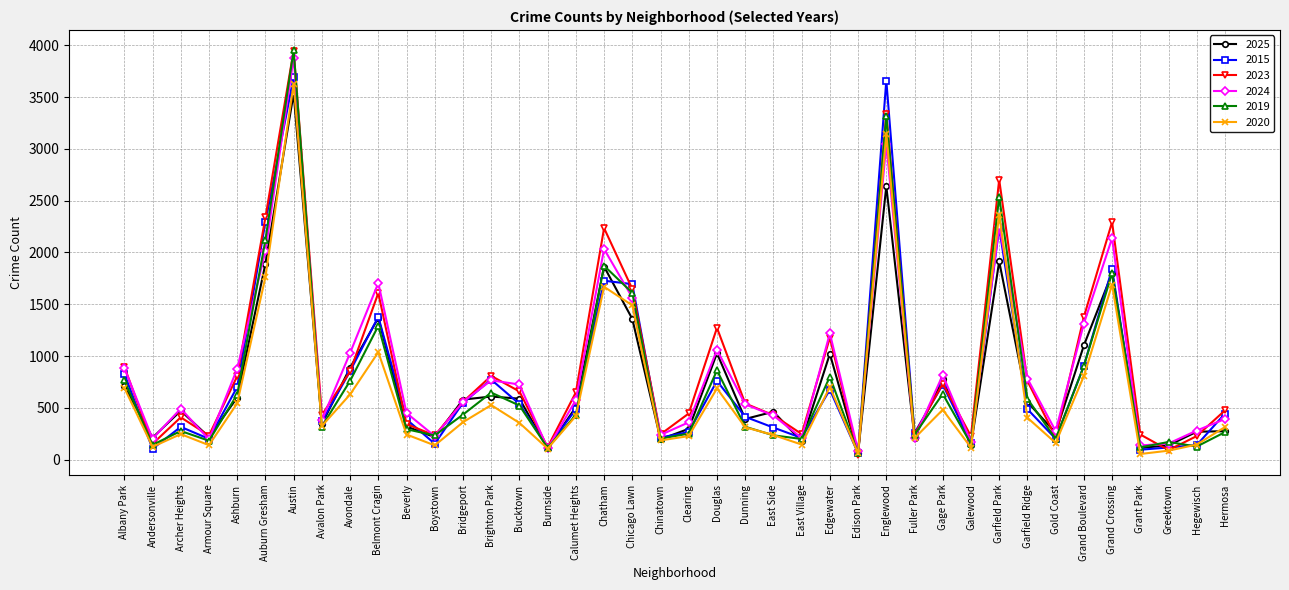

How many series are shown in this chart?

6